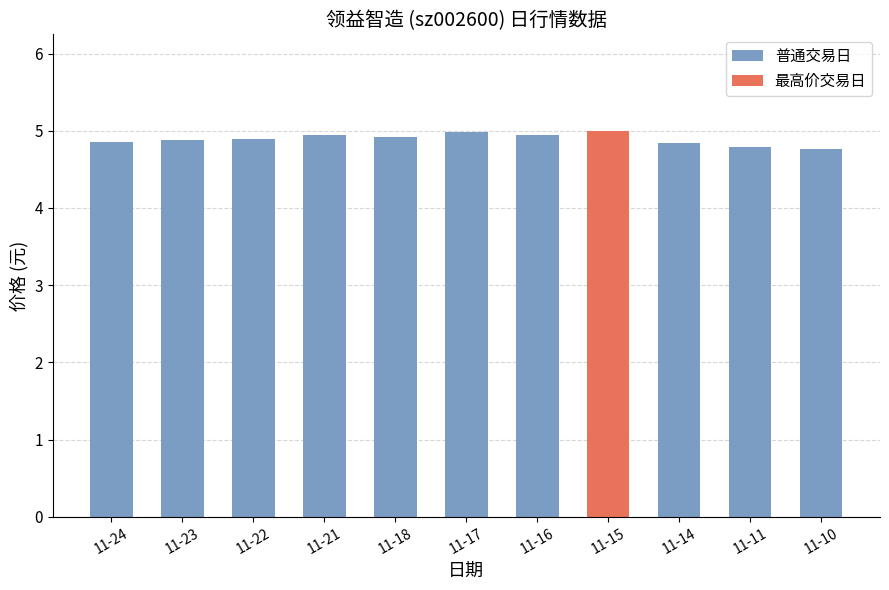

The value at 11-16 is 8.2. True or false?

False